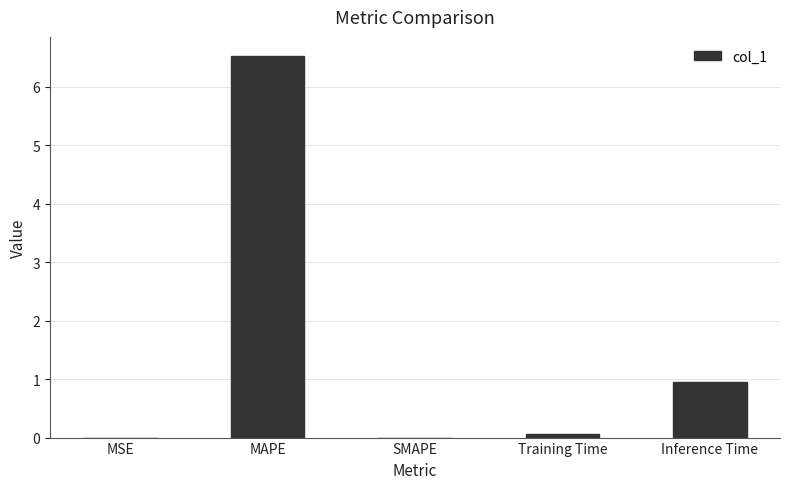

What is the sum of the values at MSE and Inference Time?

1.0